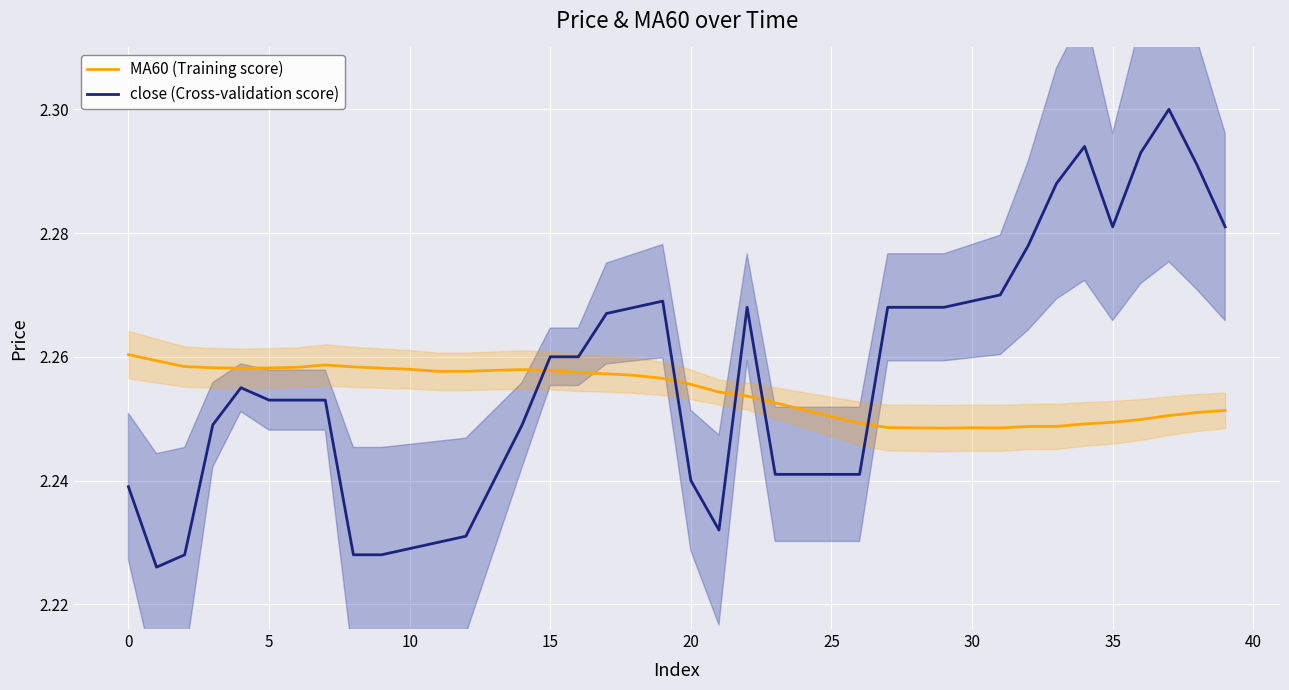

True or false: close (Cross-validation score) has a value of 1.3 at 25.

False